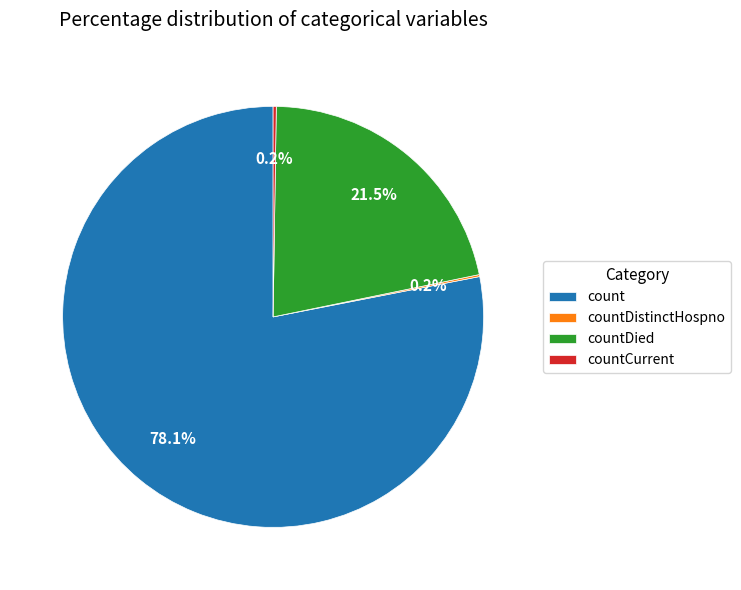

Which category has the biggest portion of the pie?

count